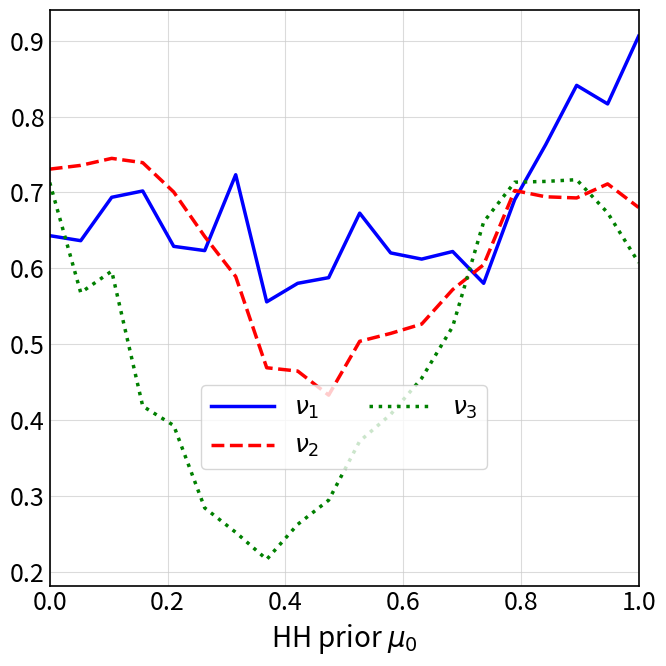

Rank the series by their maximum value, from highest to lowest.

$\nu_1$, $\nu_2$, $\nu_3$